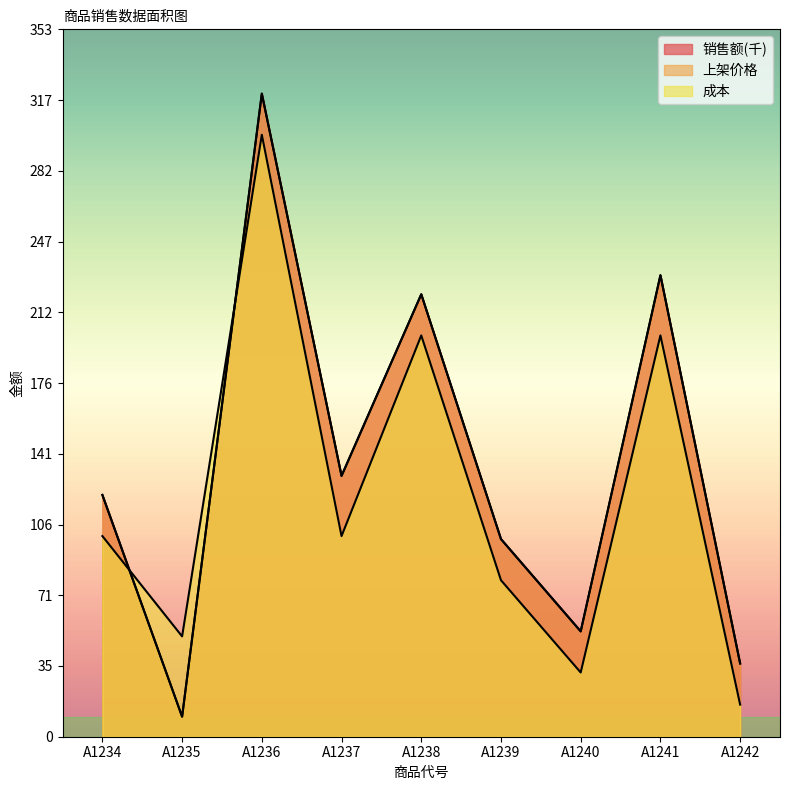

Rank the series at A1238 from lowest to highest value.

成本, 销售额, 上架价格